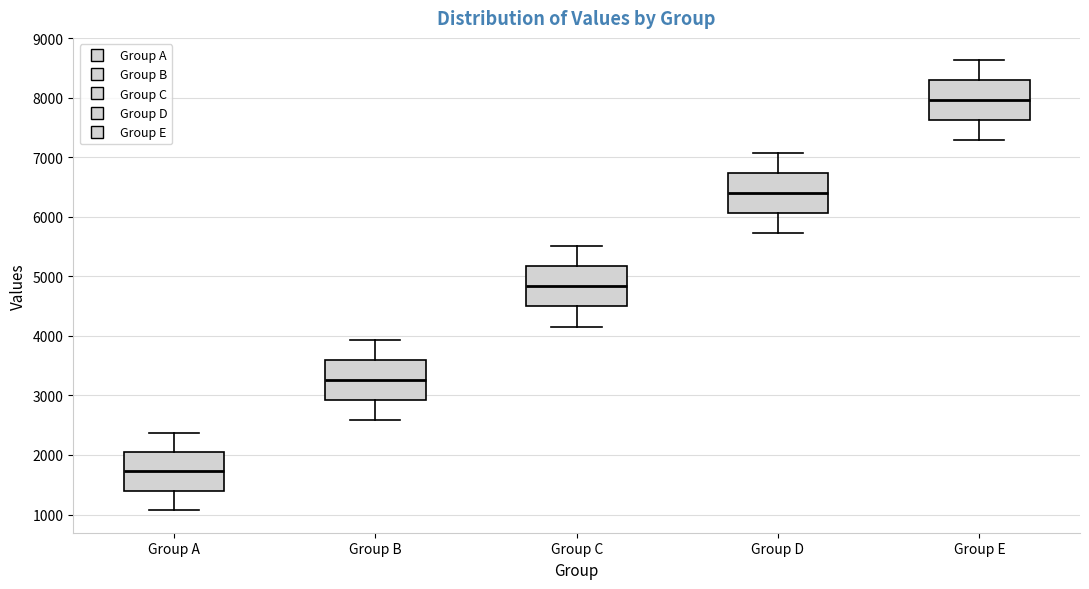

Where does the upper whisker of the box for Group C end on the y-axis? The values are not printed on the chart, so give them approximately, as read against the axis.

5500